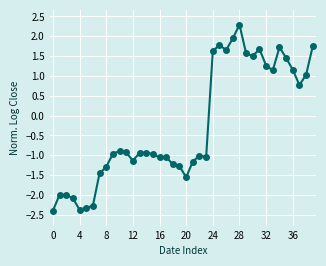

What is the value of the 22nd point from the left?

-1.2